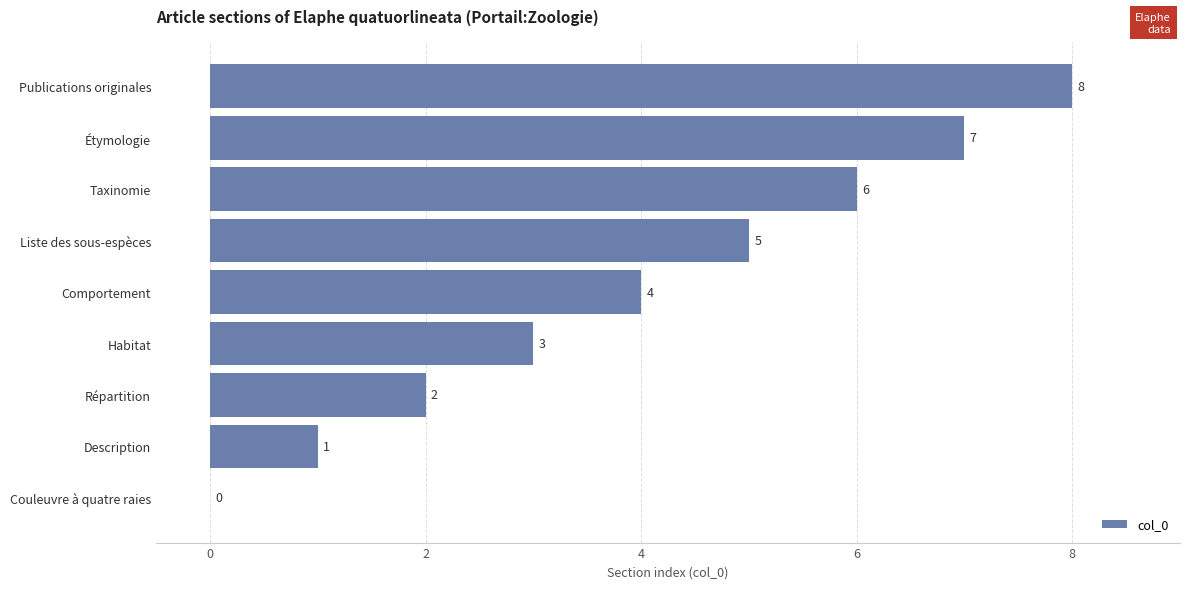

How many distinct data groups are displayed?

1